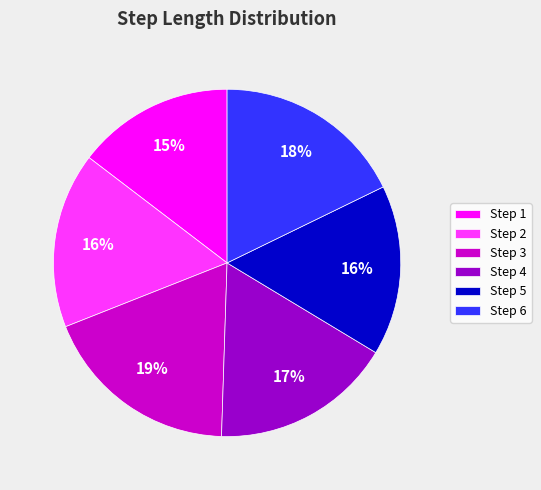

To the nearest percent, what is the difference between the largest and smallest slice percentages?

4%